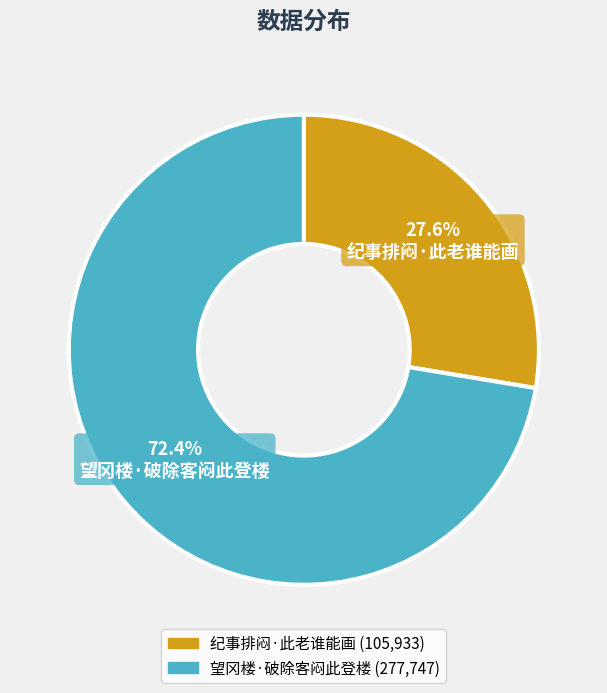

Approximately how many times larger is the value at 纪事排闷·此老谁能画 compared to 望冈楼·破除客闷此登楼?

0.4